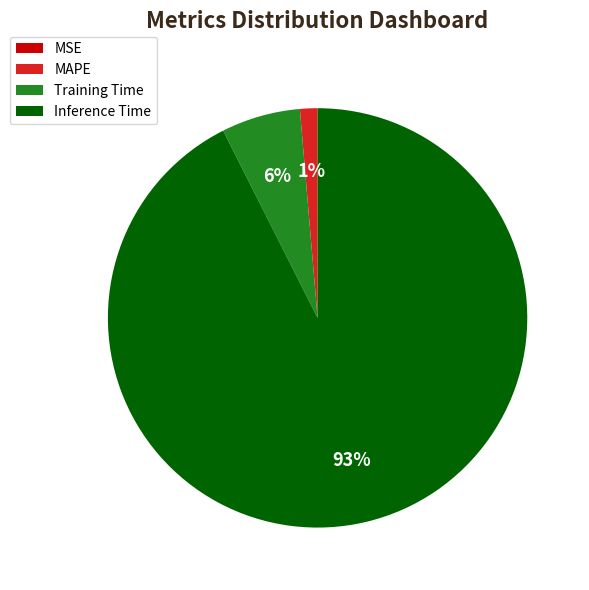

To the nearest percent, what is the average slice percentage?

25%